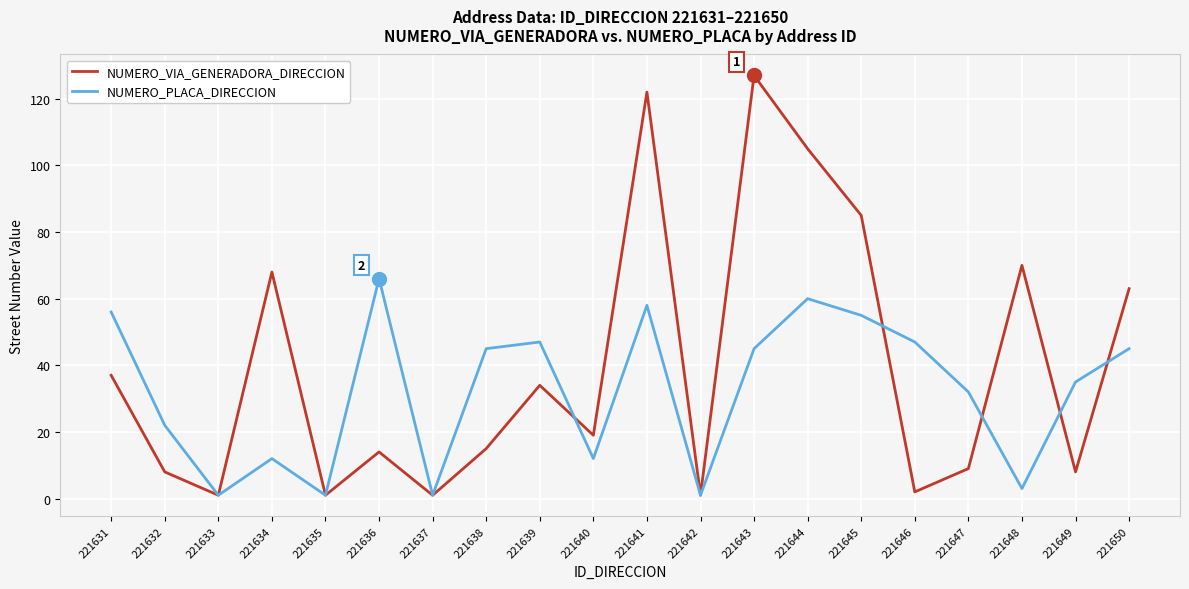

How many lines are shown in the chart?

2